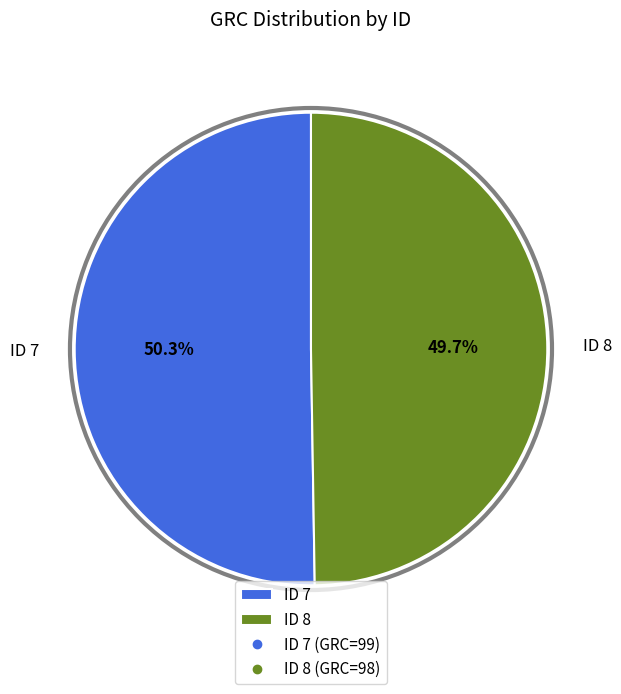

To the nearest percent, what is the combined percentage of ID 8 and ID 7?

100%